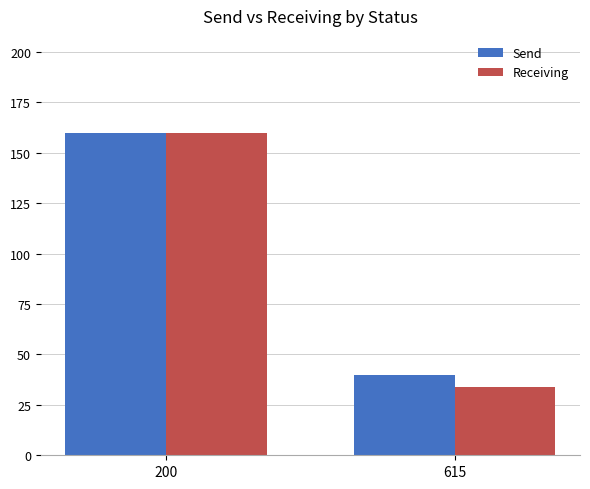

Which series has the widest spread of values?

Receiving